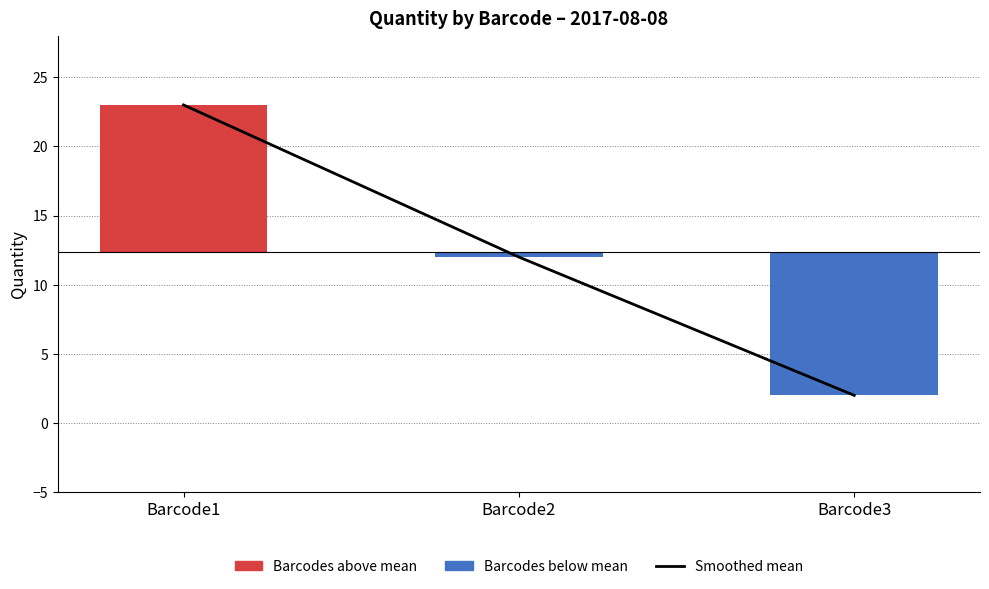

What is the maximum value shown in the chart?

23